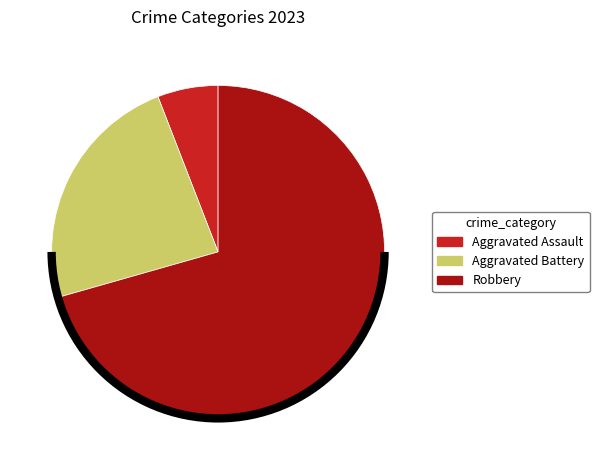

Count the number of slices in the pie.

3